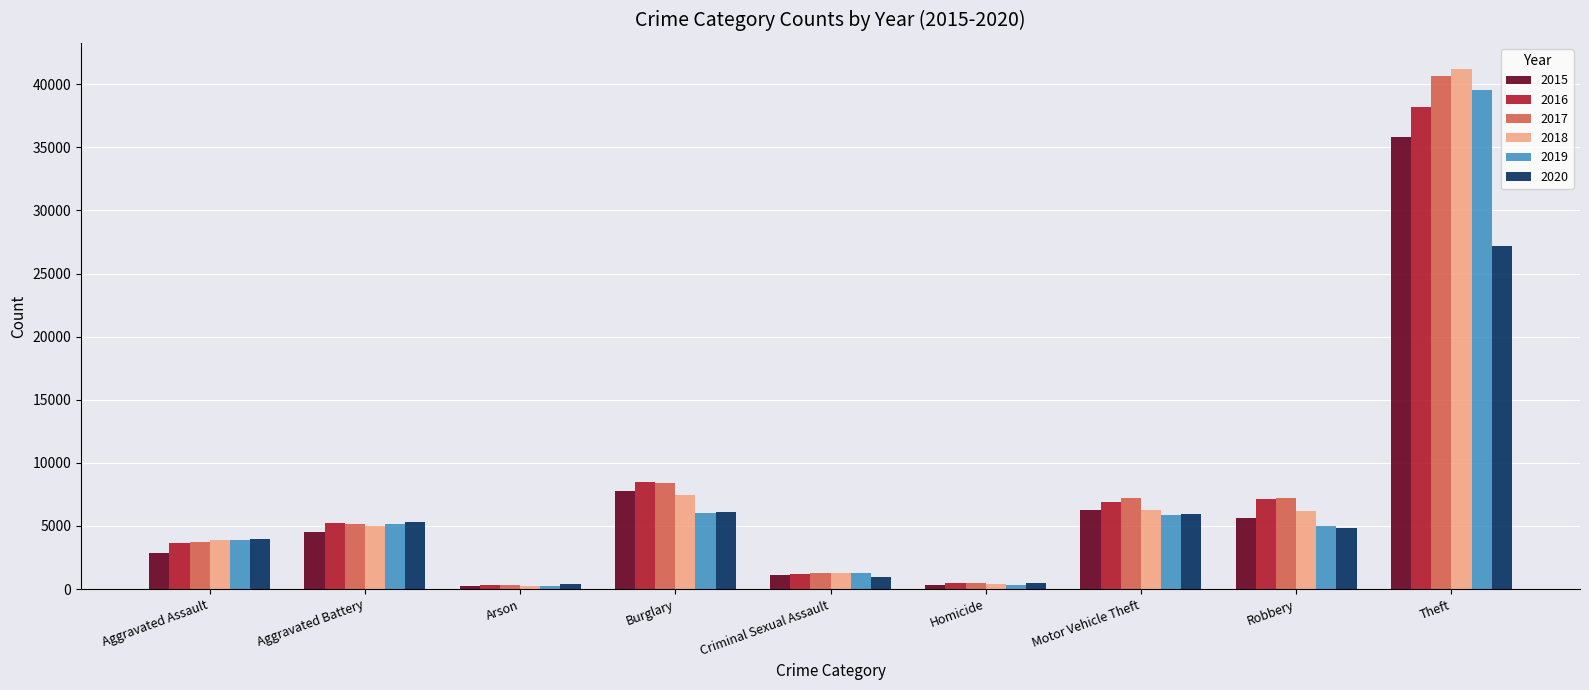

At which category is the sum across all series the highest?

Theft